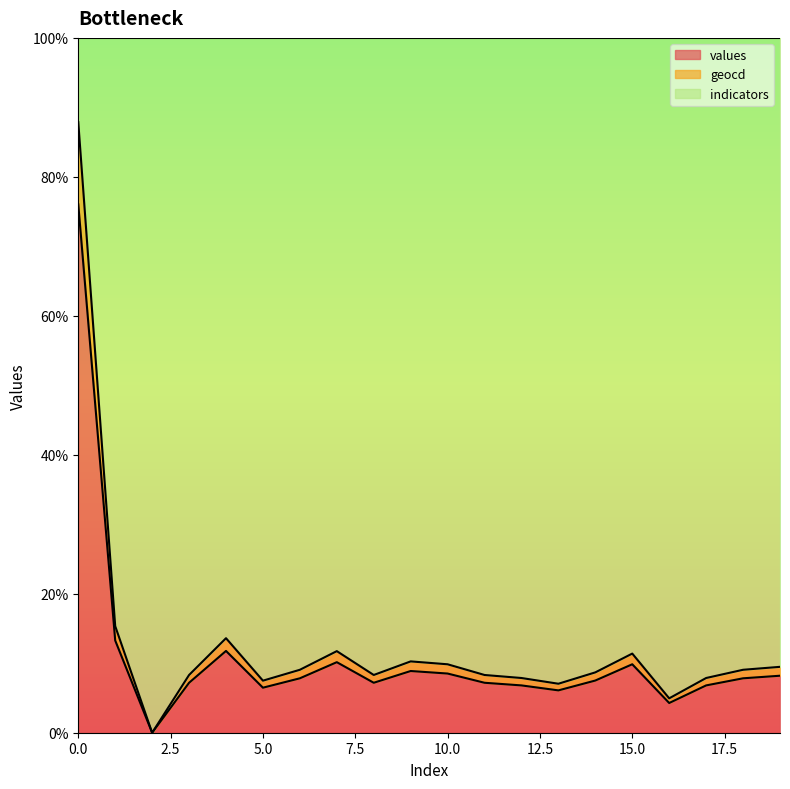

Is the value of values at 7 greater than the value of geocd at 16?

Yes